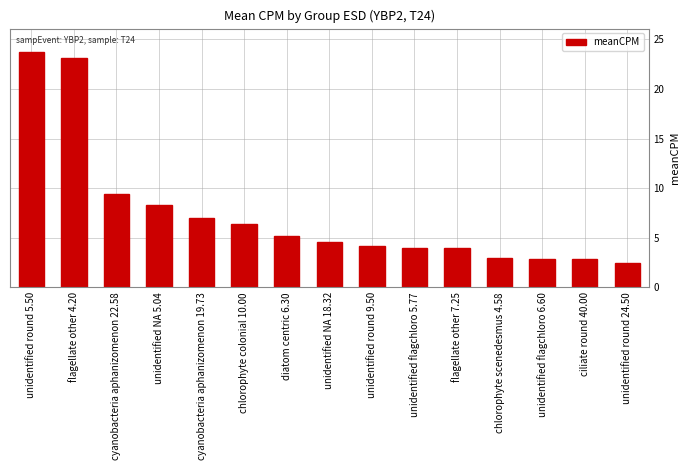

Between cyanobacteria aphanizomenon 19.73 and unidentified flagchloro 6.60, which is larger?

cyanobacteria aphanizomenon 19.73